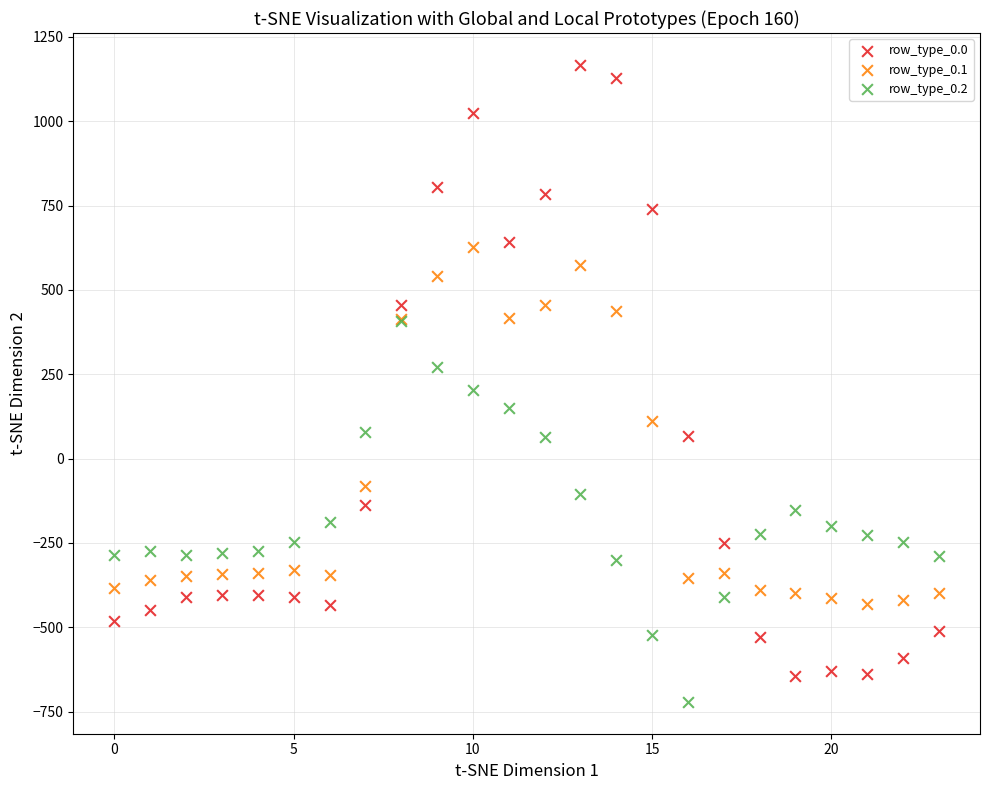

Which series contains the lowest Y value?

row_type_0.2